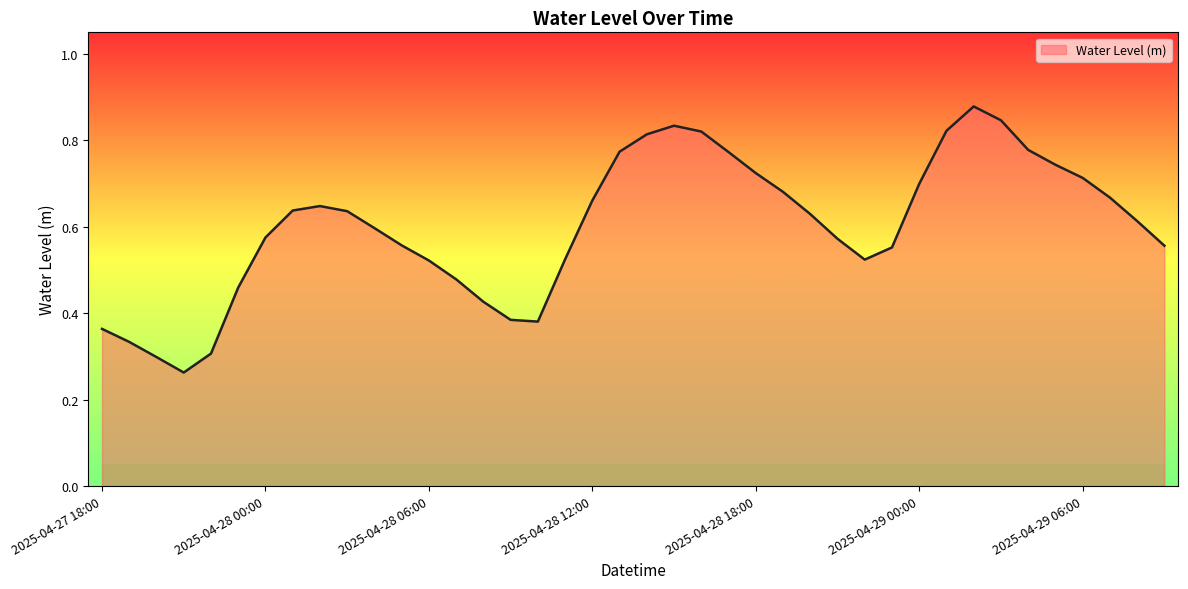

What is the difference between the maximum and minimum values?

0.6